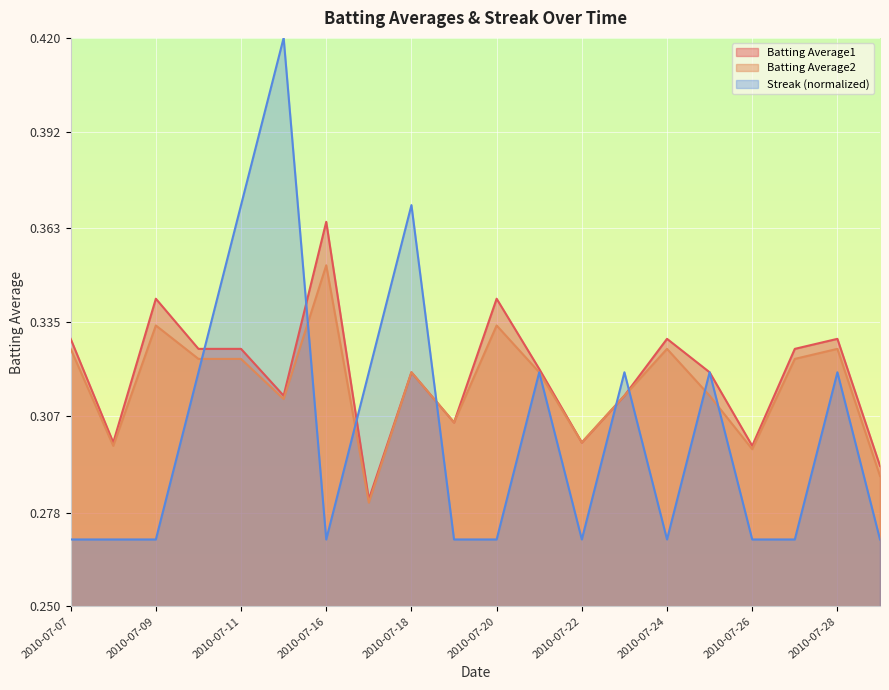

What is the approximate value of Streak at 2010-07-07?

0.3